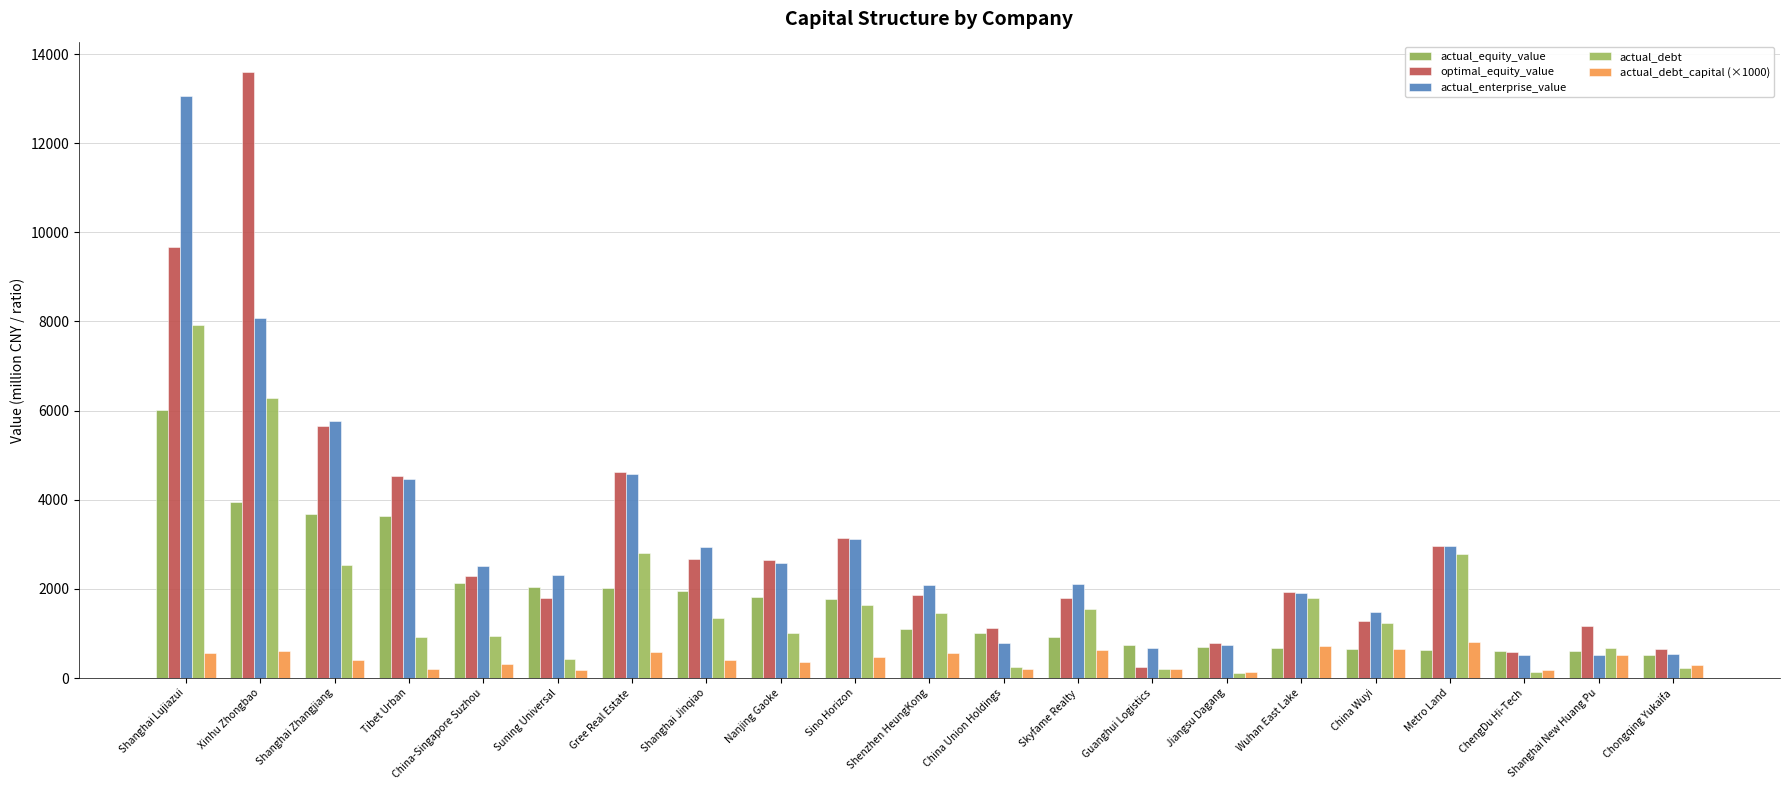

How many bars are there in total?

105